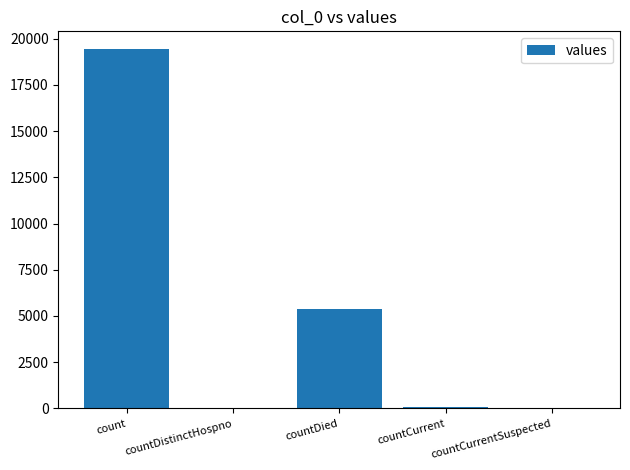

The value at countCurrentSuspected is -12156. True or false?

False